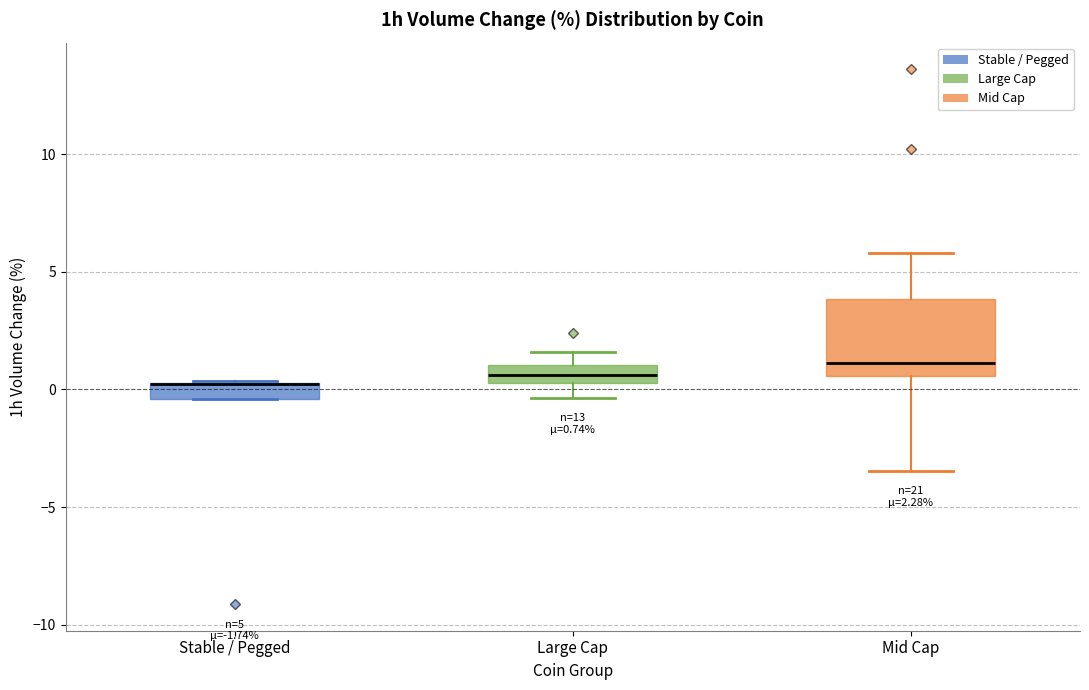

Which box is the tallest, from its lower edge to its upper edge?

Mid Cap